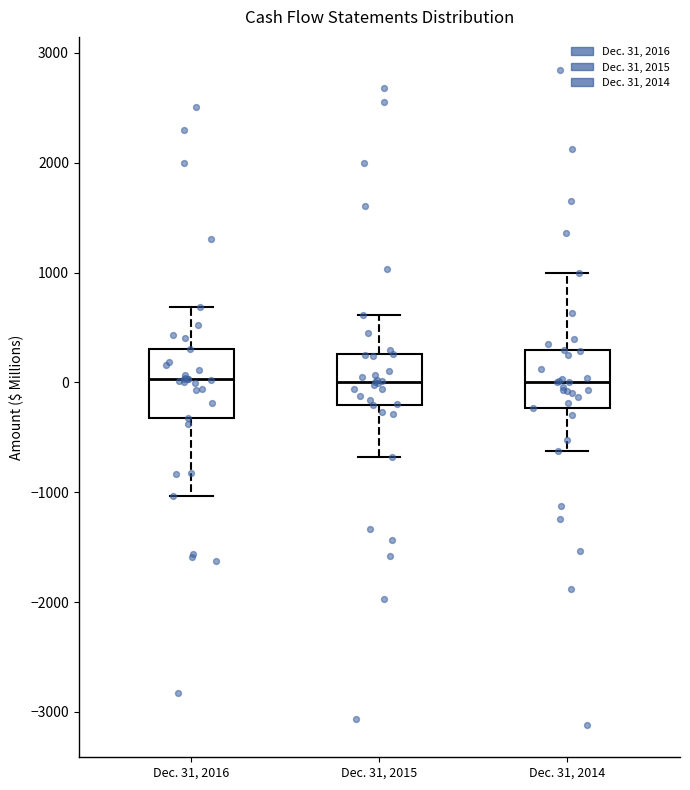

Where does the median line of the box for Dec. 31, 2016 sit on the y-axis? The values are not printed on the chart, so give them approximately, as read against the axis.

0